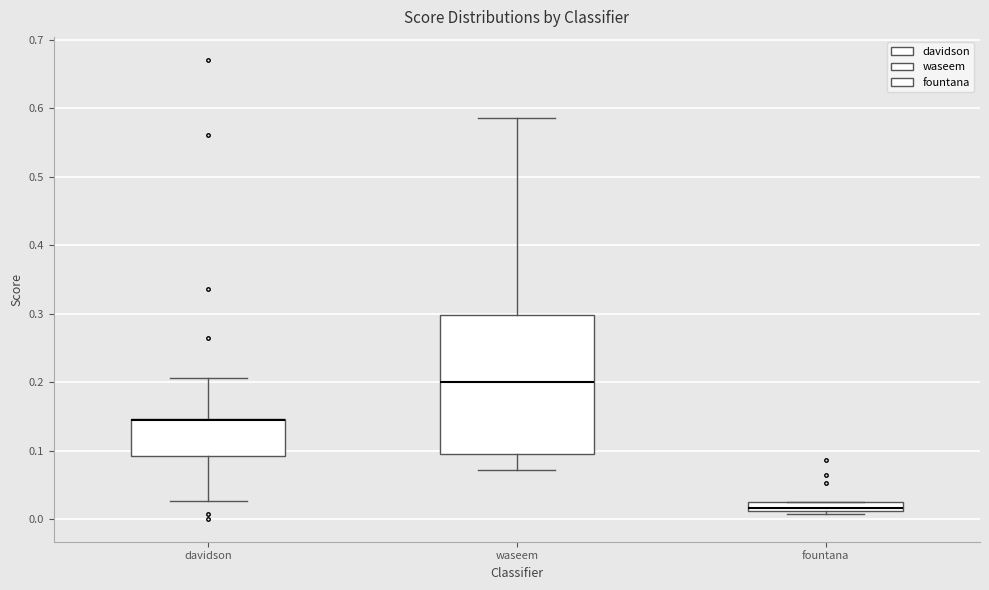

Comparing the boxes themselves (not the whiskers), which one is the tallest?

waseem